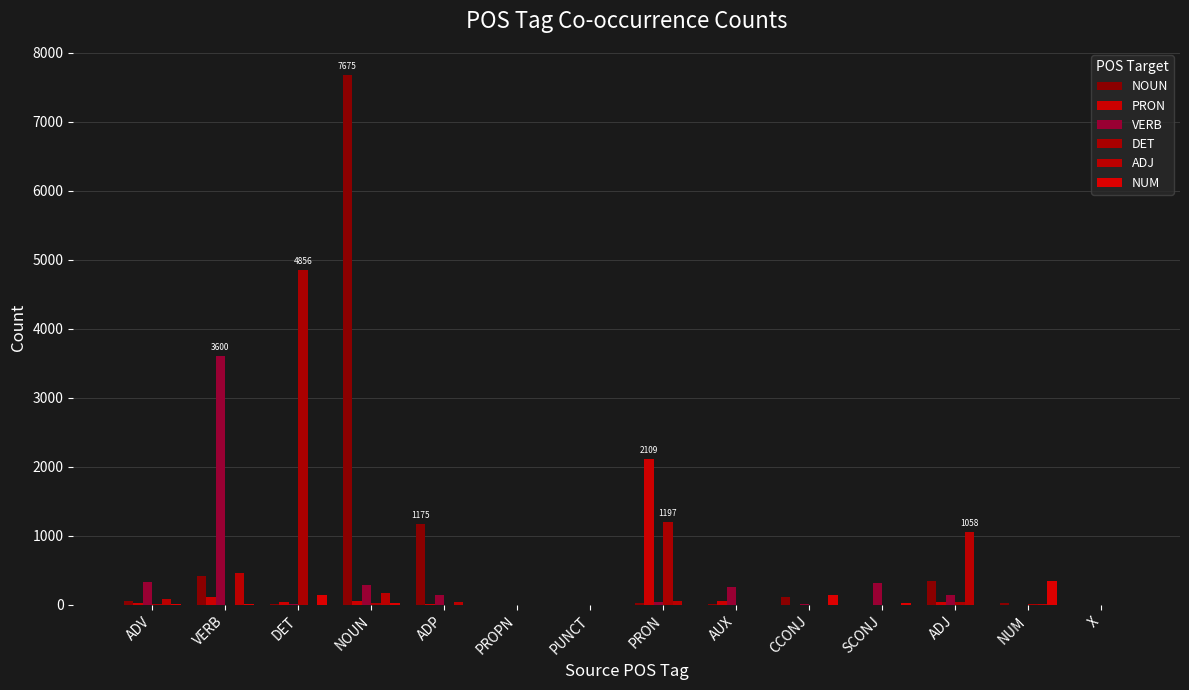

Reading left to right, transcribe all the data shown in this chart.

NOUN: 63	421	6	7675	1175	2	0	30	9	109	0	347	20	1
PRON: 33	110	41	61	14	1	0	2109	58	2	2	39	0	0
VERB: 326	3600	6	284	142	0	0	36	252	6	310	145	0	0
DET: 13	5	4856	29	2	0	0	1197	0	1	0	41	9	0
ADJ: 79	465	4	178	44	0	0	58	0	0	1	1058	19	0
NUM: 11	9	139	30	0	0	0	5	0	138	22	3	352	0